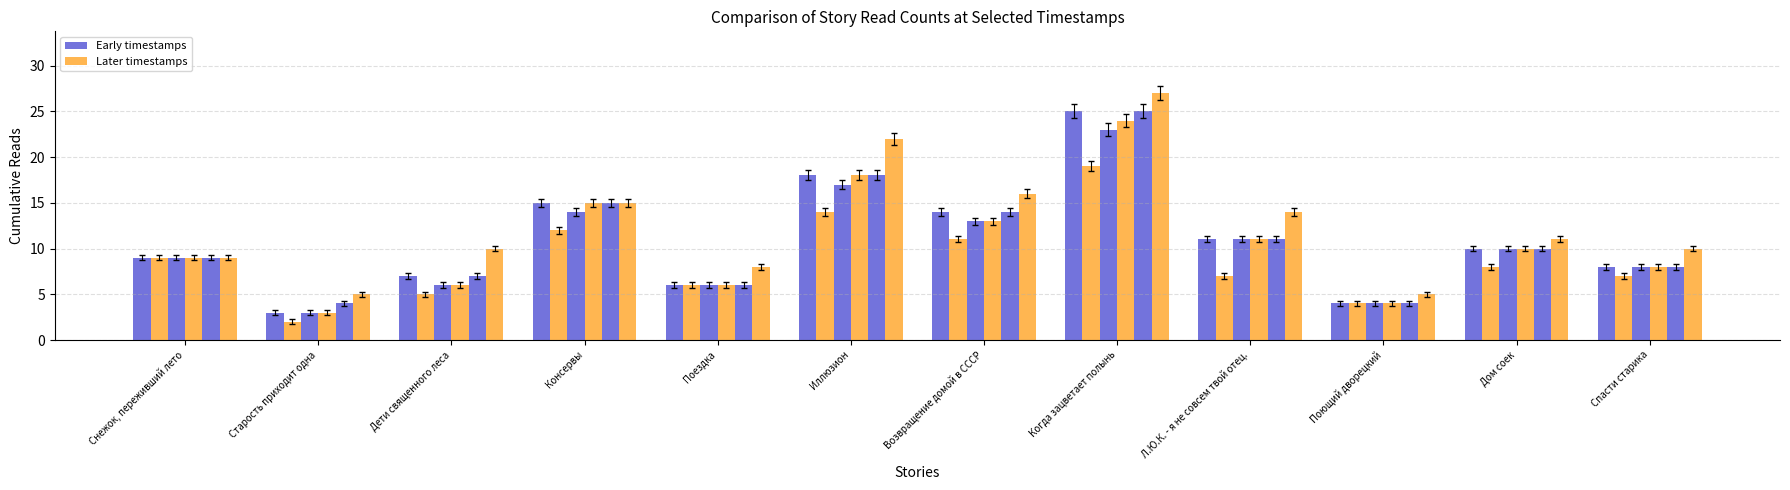

What is the label of the 11th bar from the right?

Старость приходит одна